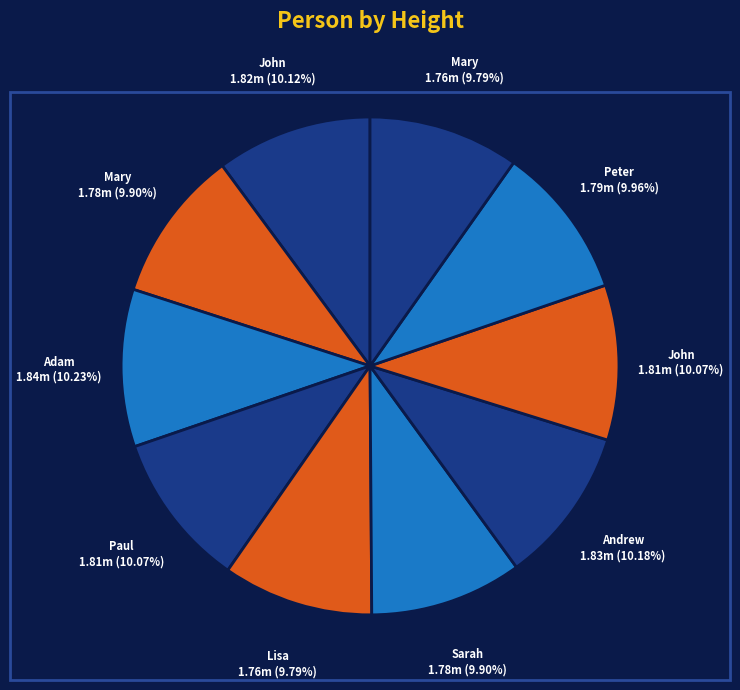

Count the number of slices in the pie.

10